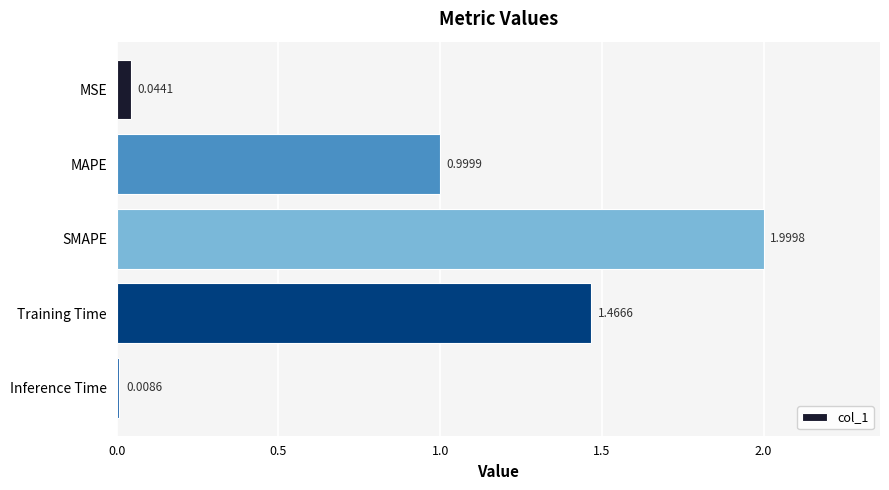

Which category has the highest value across all series?

SMAPE